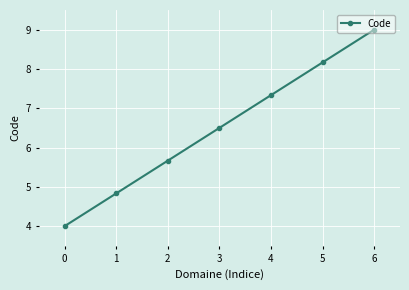

List the labels in order of value, smallest first.

0, 1, 2, 3, 4, 5, 6